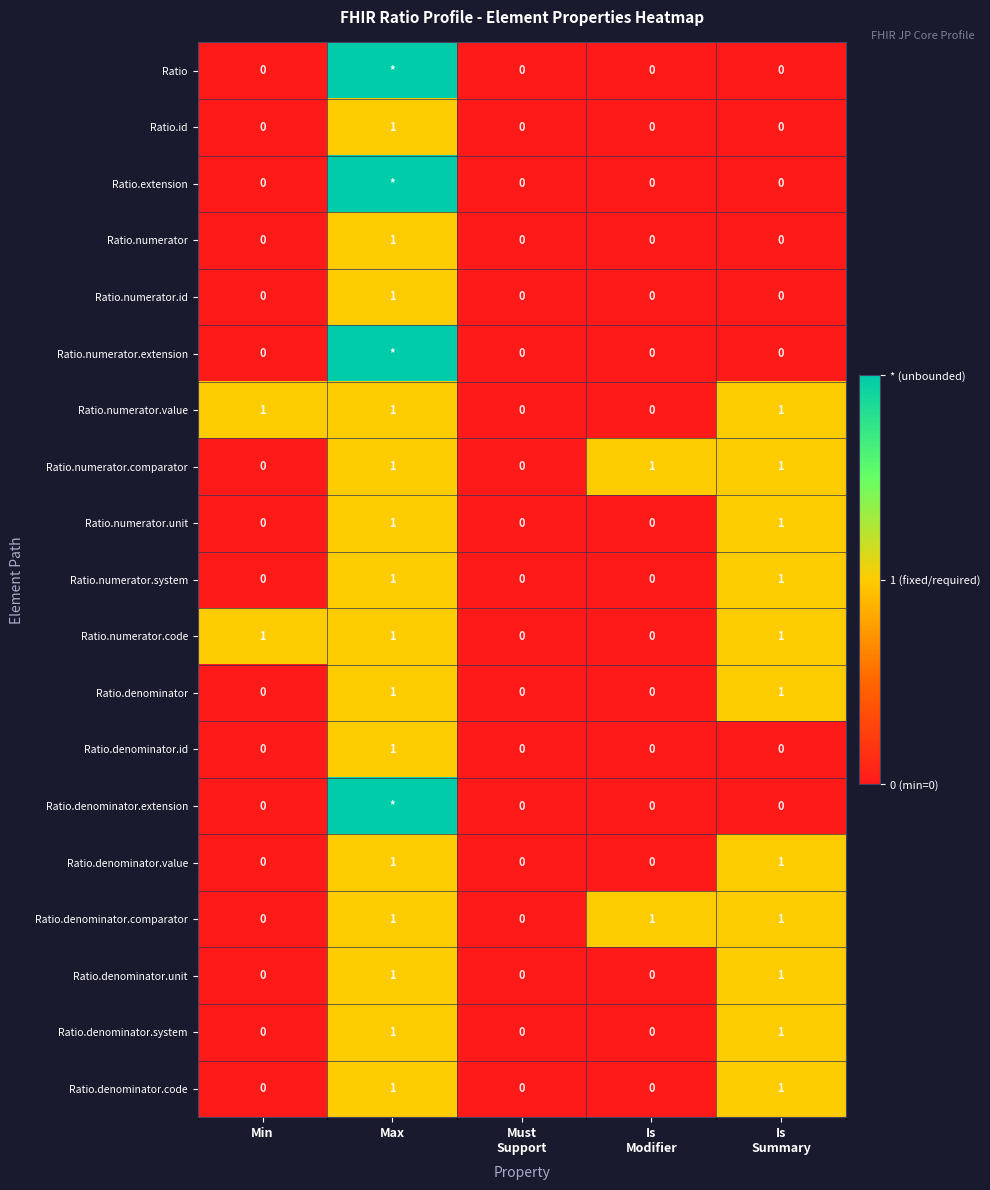

What is the difference between the maximum and minimum values in the Ratio.numerator.id series?

1